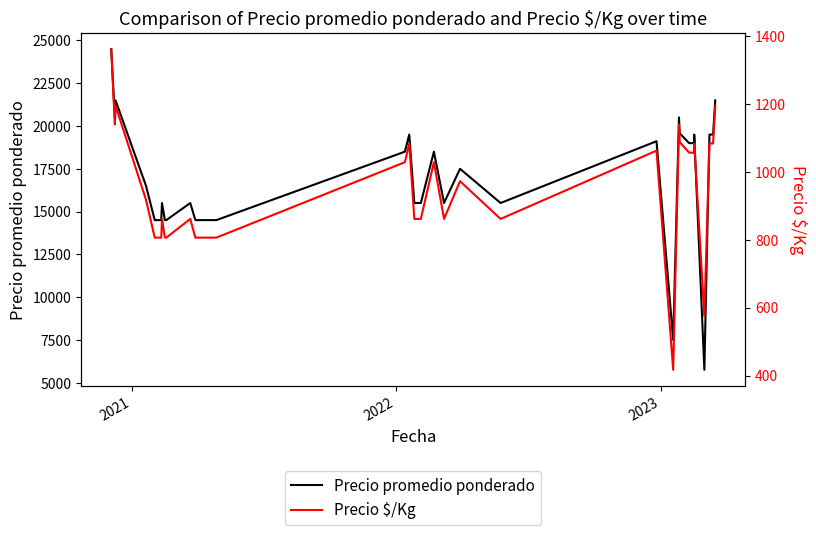

True or false: Precio promedio ponderado and Precio $/Kg cross at least once.

False